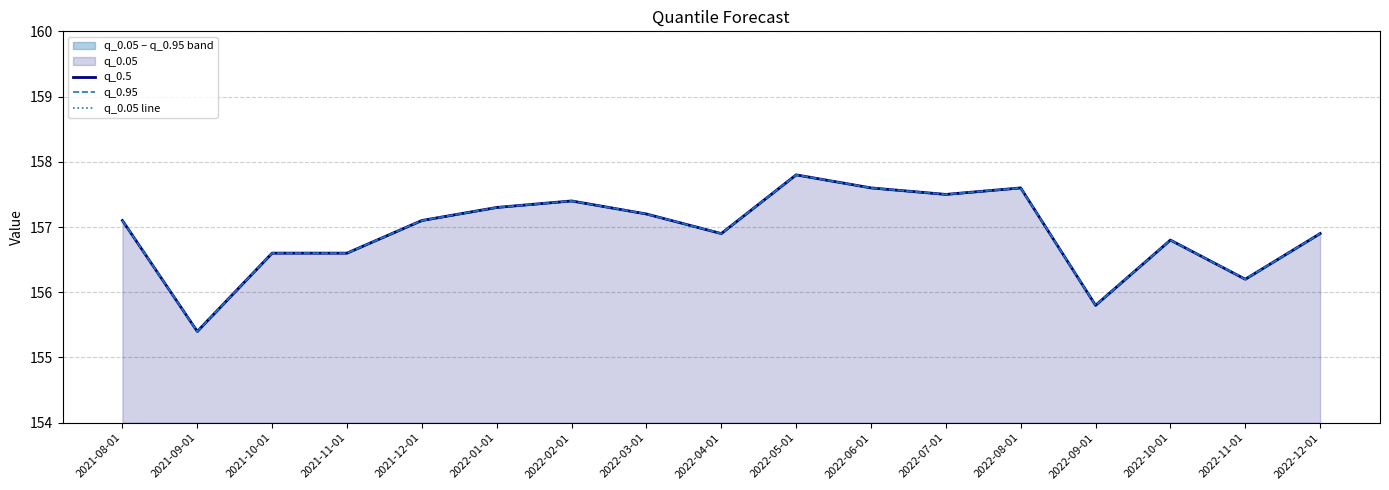

Count the number of data series in this chart.

3